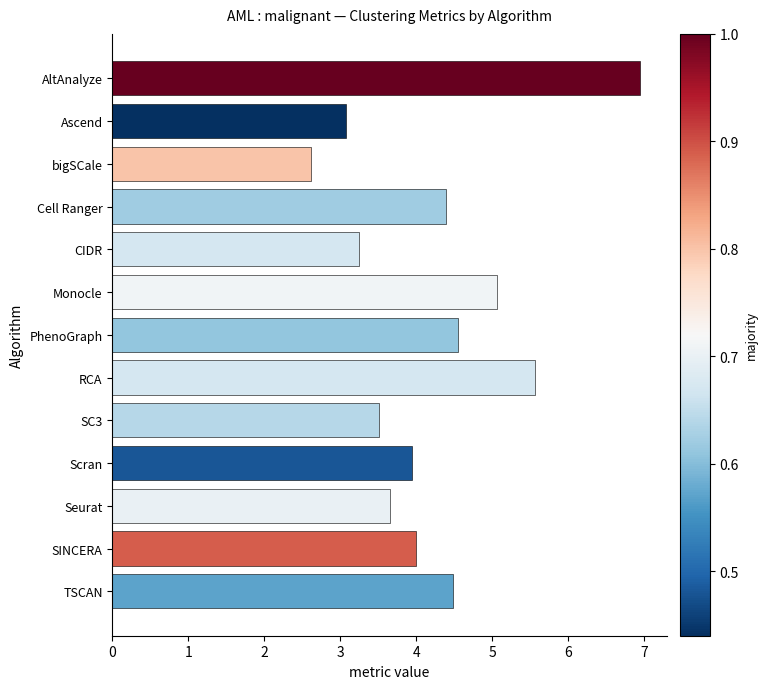

True or false: the data shows 3.2 at CIDR.

True